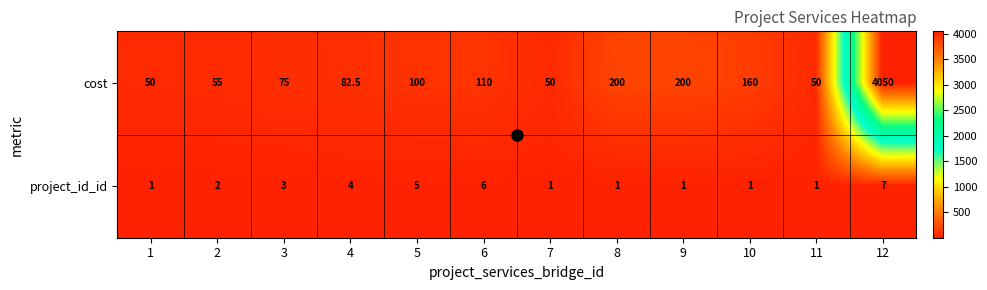

At which category is the sum across all series the highest?

12